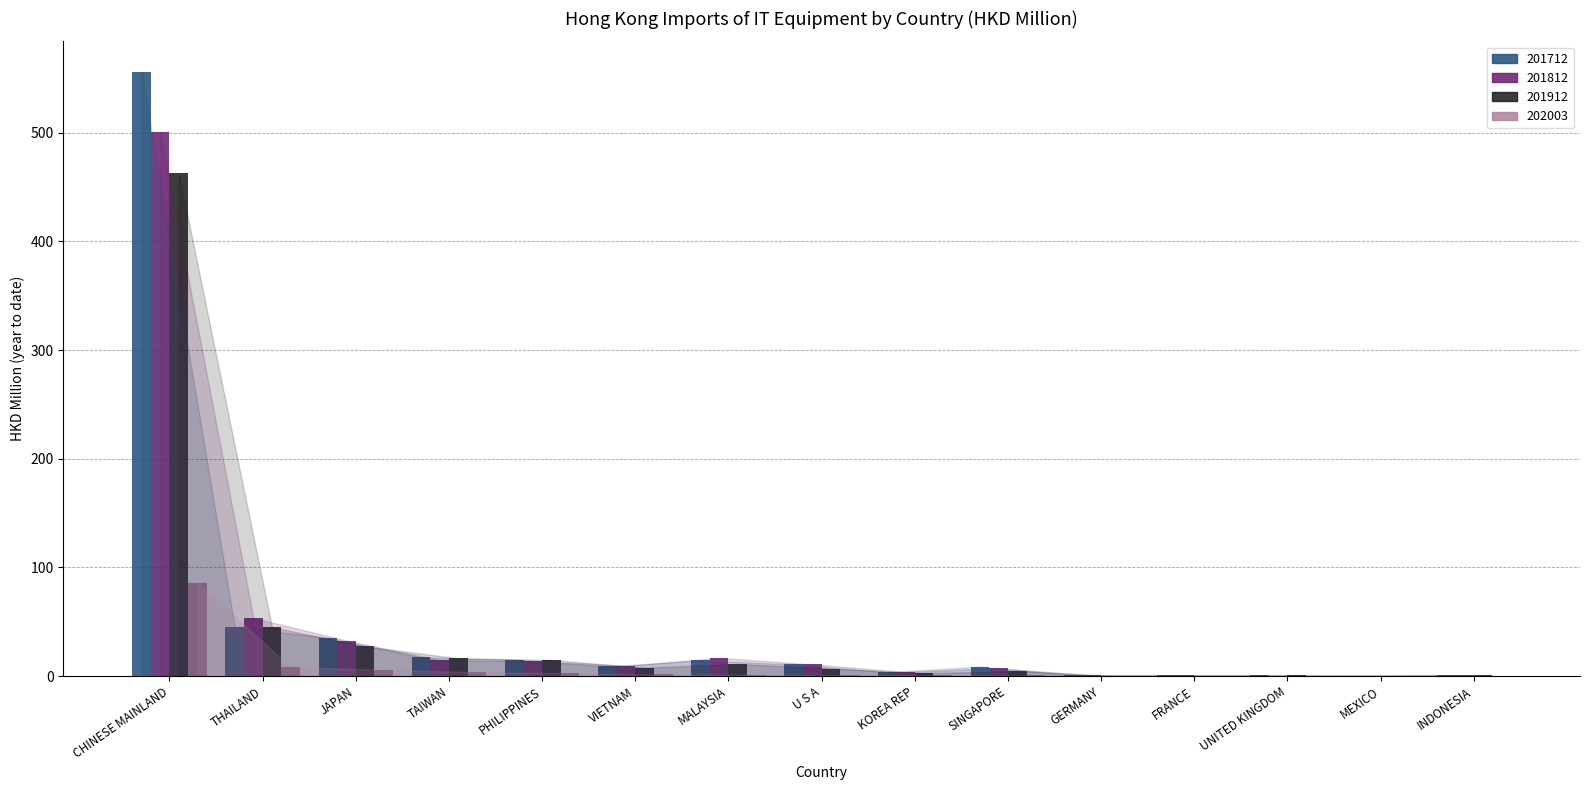

At which category is the sum across all series the highest?

CHINESE MAINLAND